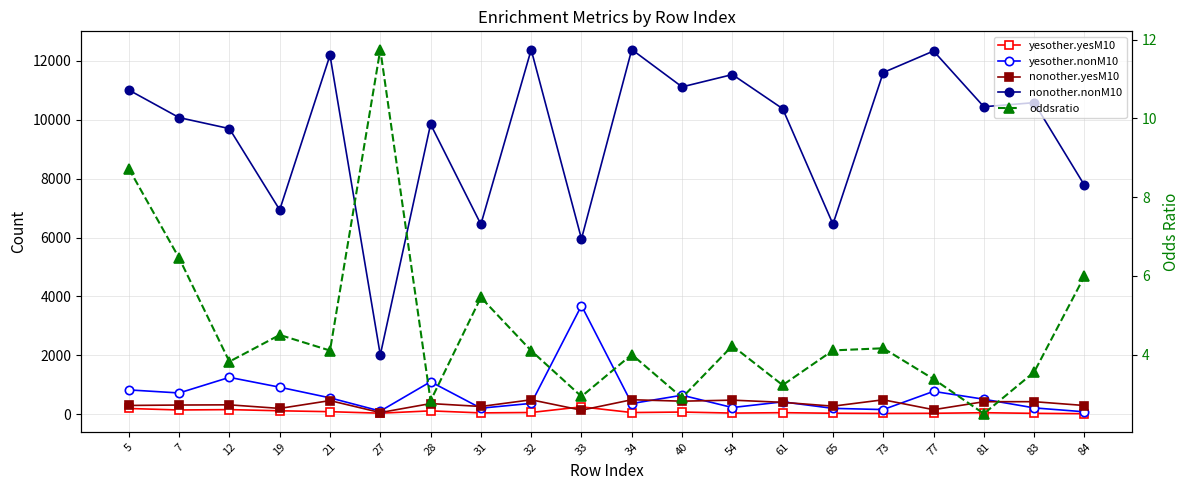

How many interior local peaks does the nonother.nonM10 series have?

7